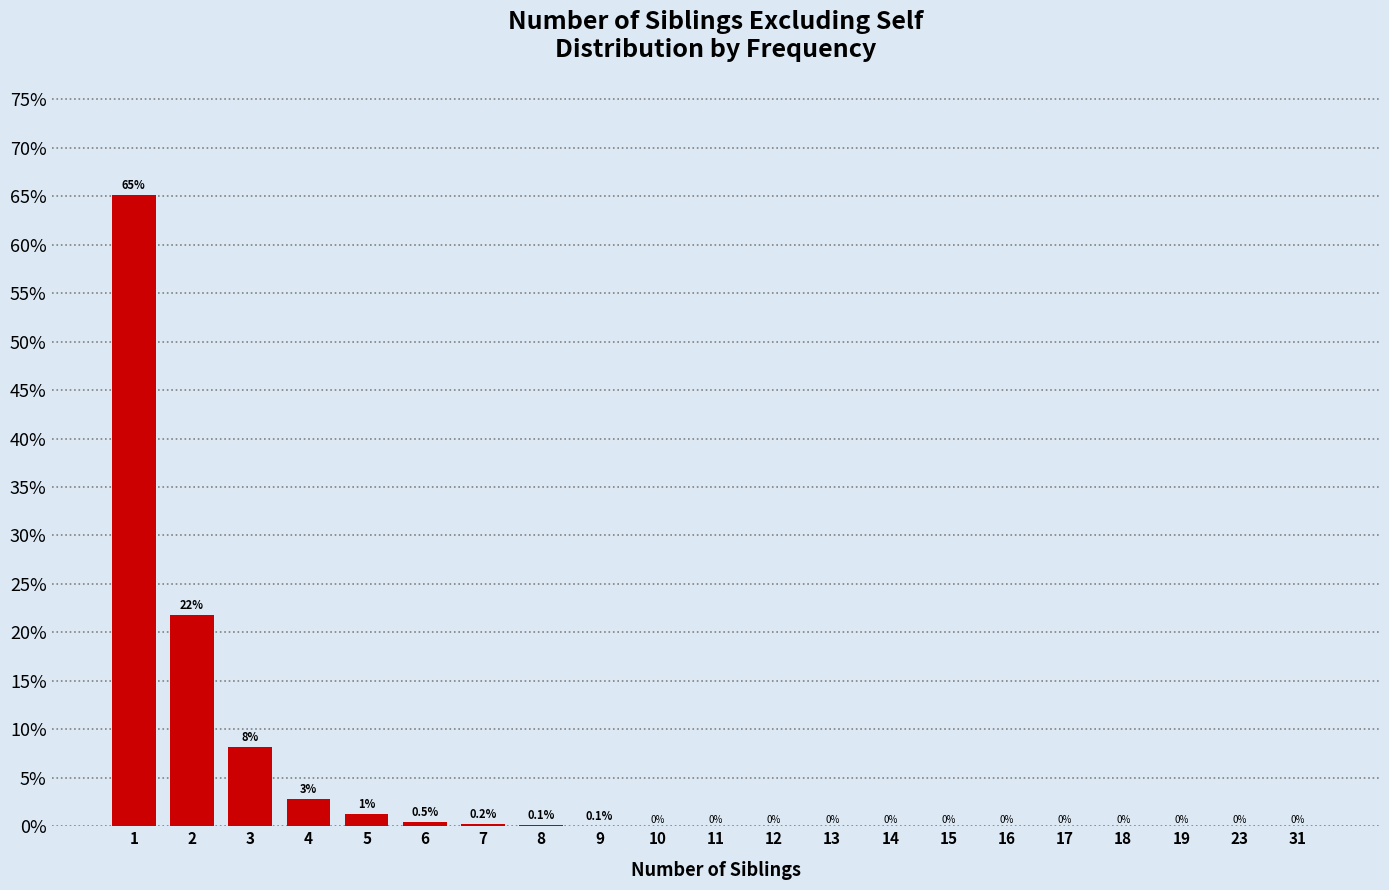

What is the greatest value displayed?

65.1